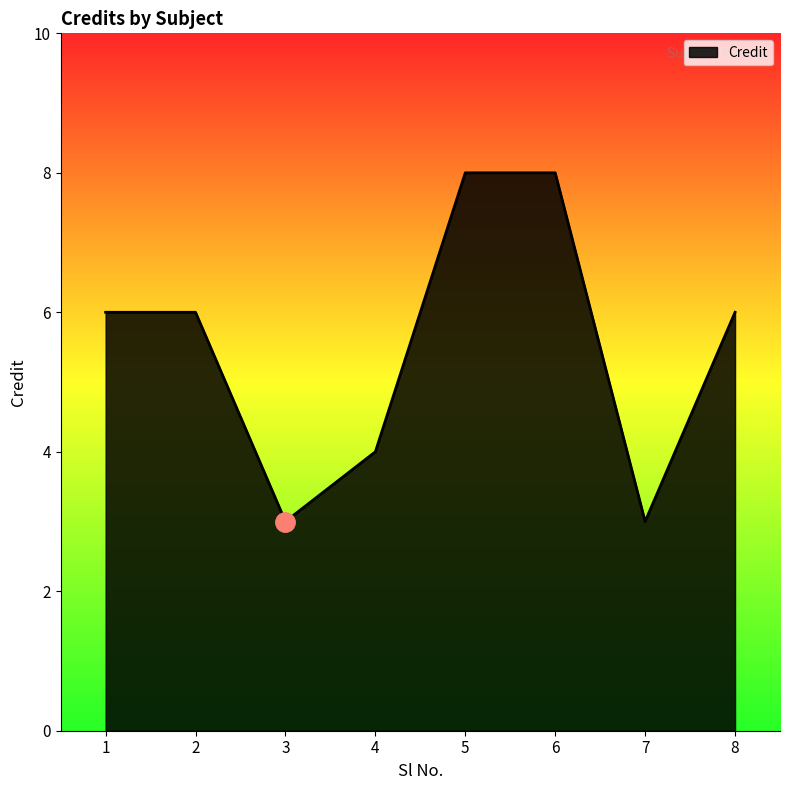

What is the greatest value displayed?

8